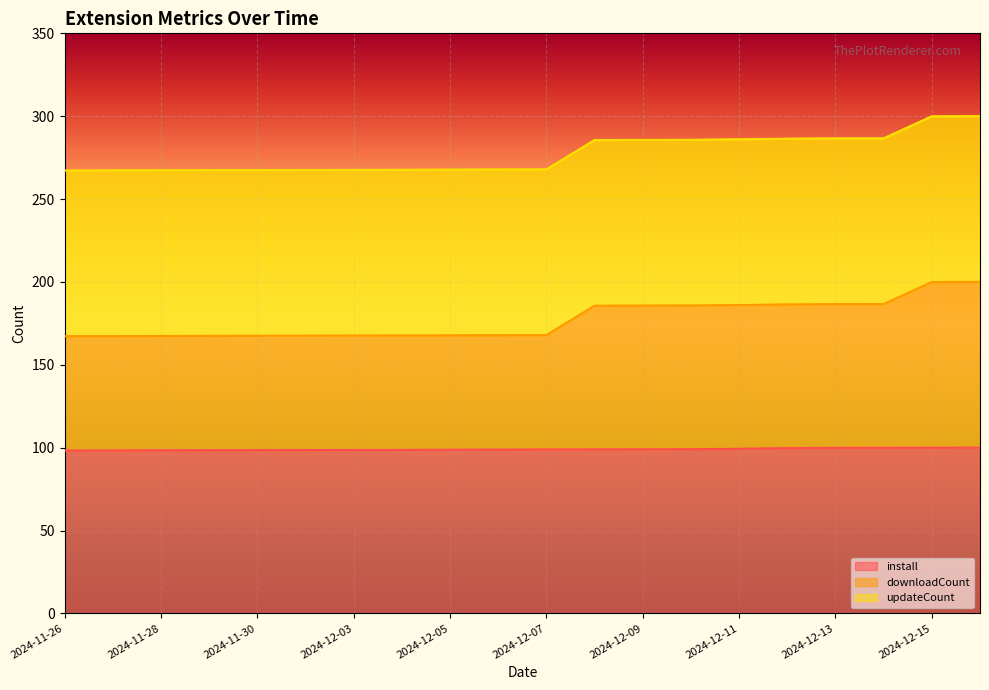

The install series shows 19.7 at 2024-11-26. True or false?

False